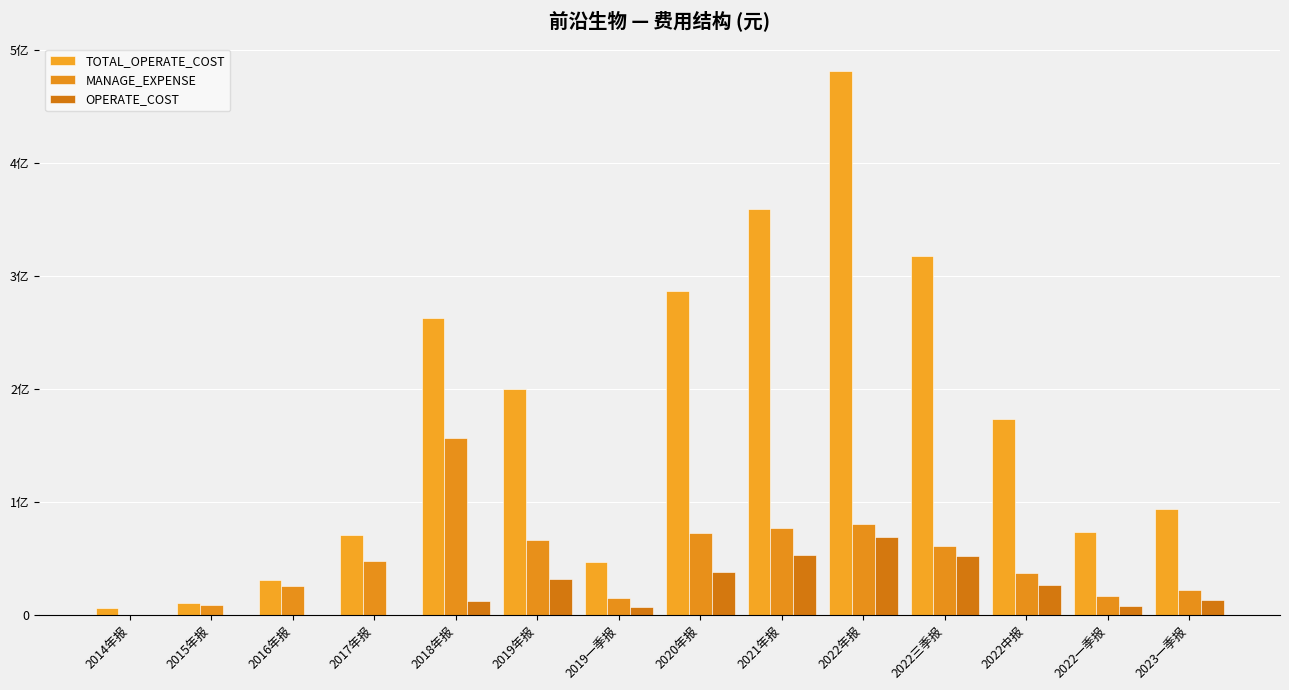

What is the spread (max minus min) of values at 2018年报?

250789238.6